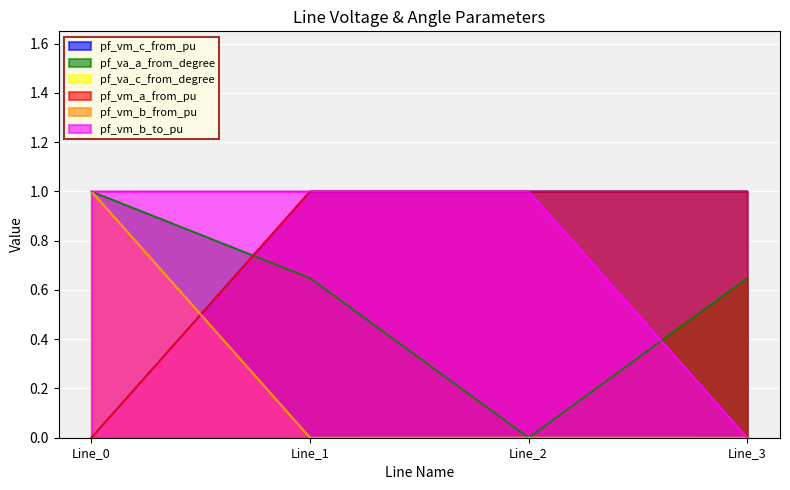

Is the value of pf_vm_b_from_pu at Line_2 greater than the value of pf_vm_c_from_pu at Line_0?

Yes